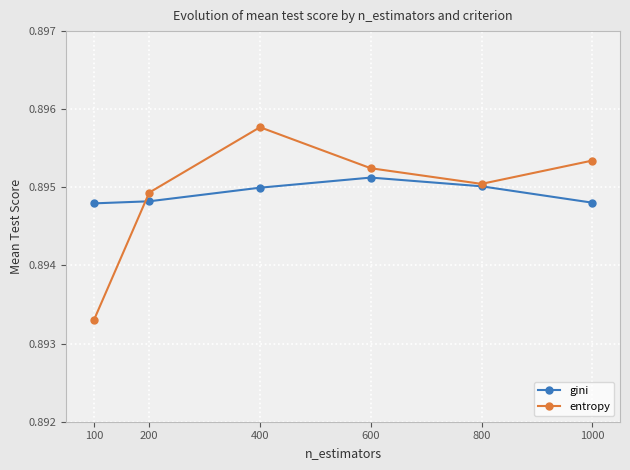

True or false: entropy has a value of 1.4 at 800.

False